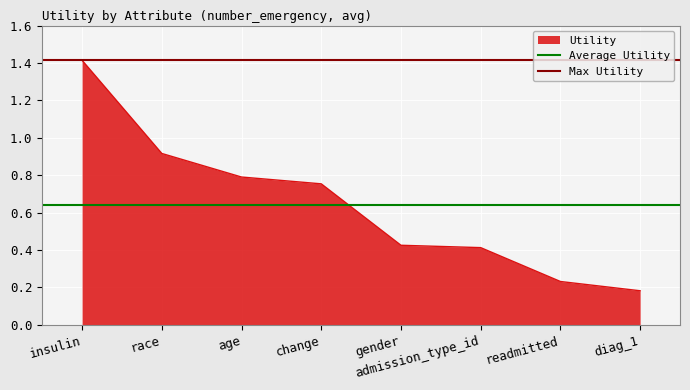

Where is Utility nearest to the value 0?

diag_1